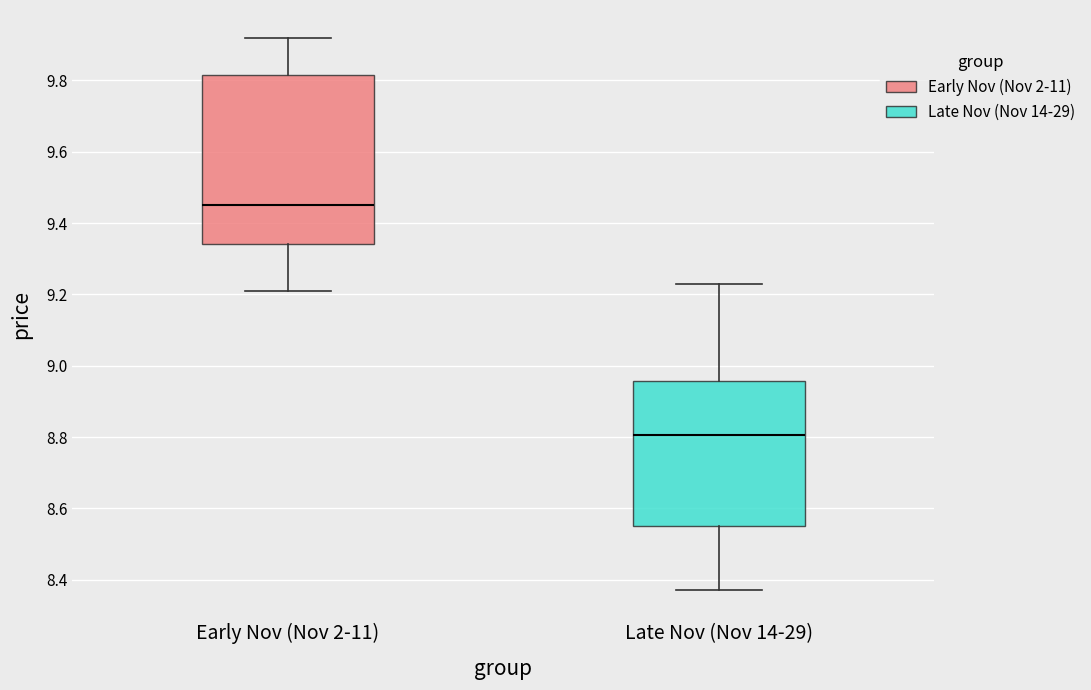

Where does the upper whisker of the box for Late Nov (Nov 14-29) end on the y-axis? The values are not printed on the chart, so give them approximately, as read against the axis.

9.24